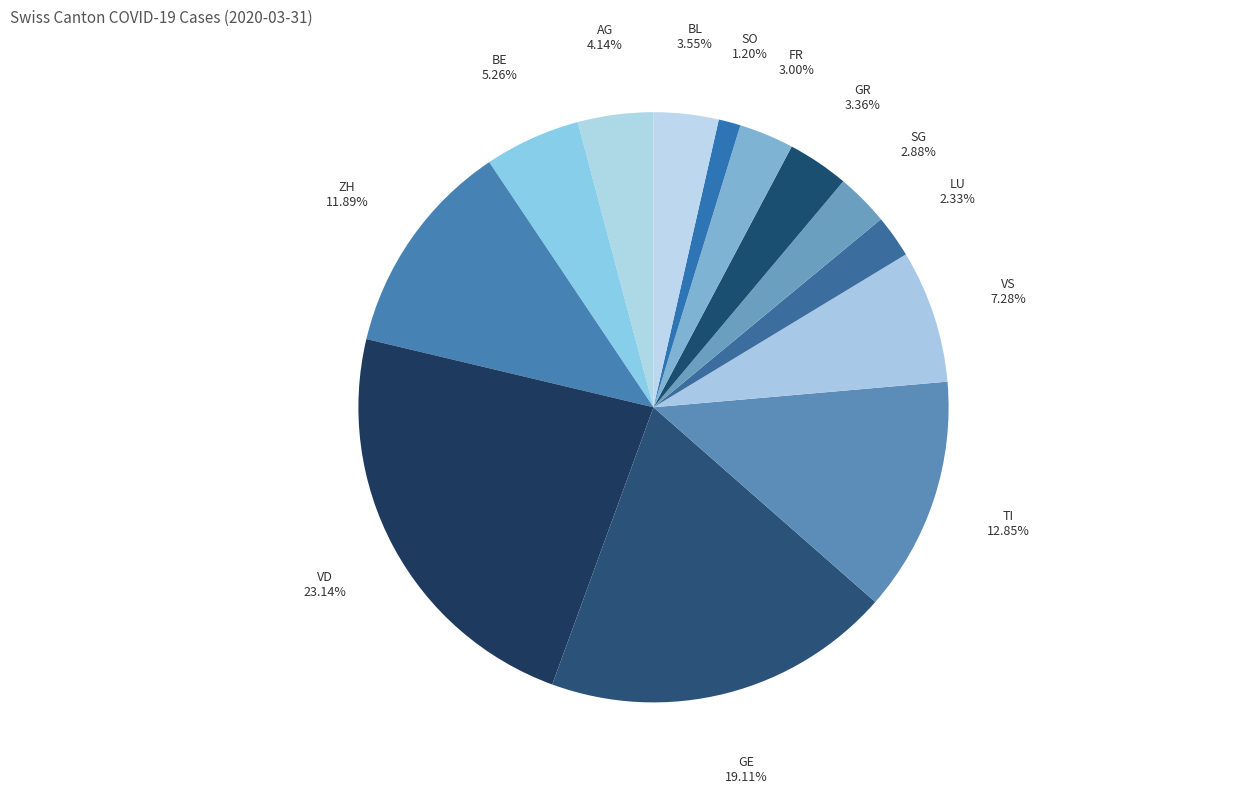

Is the sum of SO and AG greater than half?

No